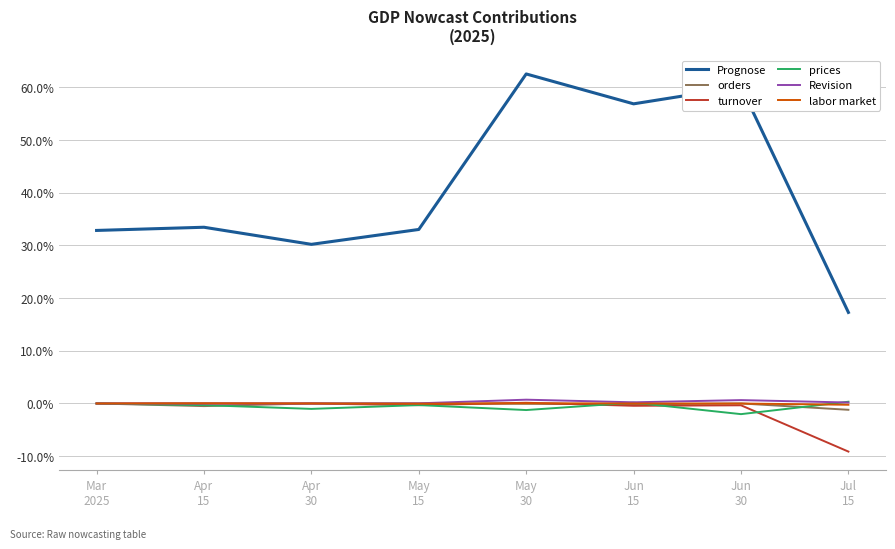

Is this an area chart (filled region under the line)?

No